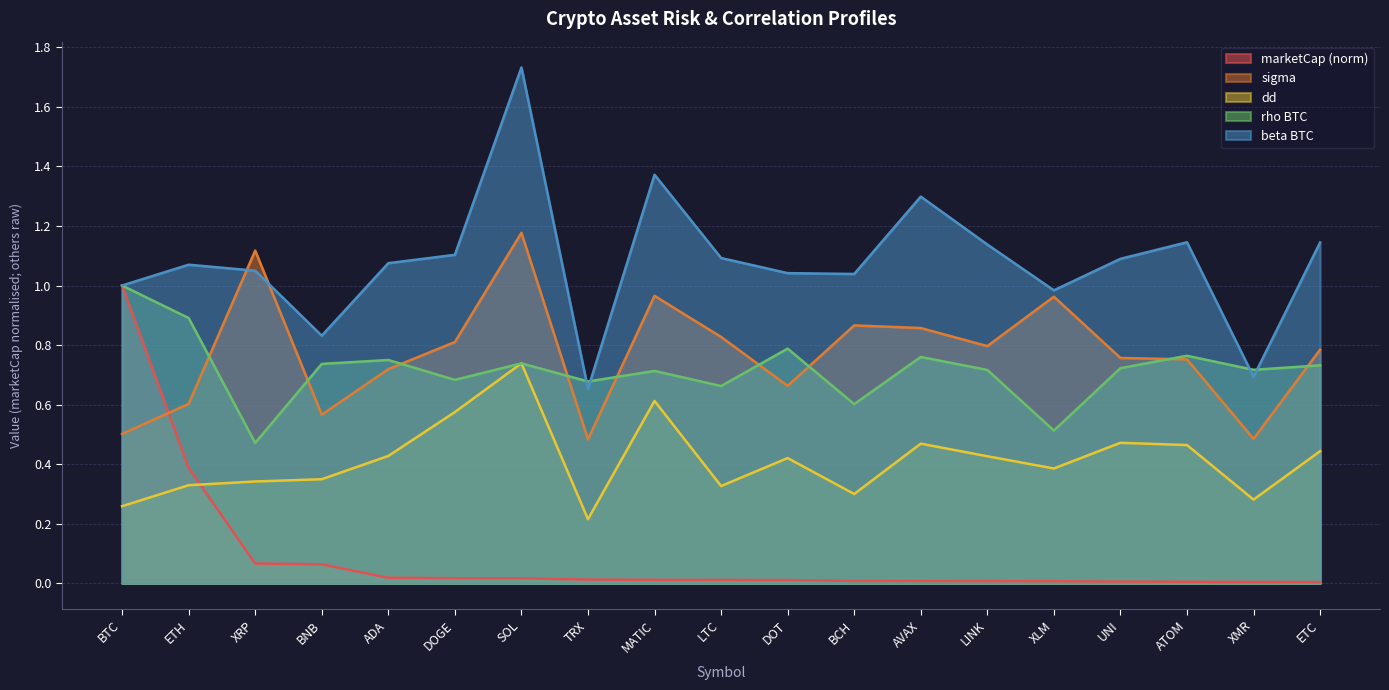

List the series in order of their peak value, highest first.

beta_BTC, sigma, marketCap, rho_BTC, dd